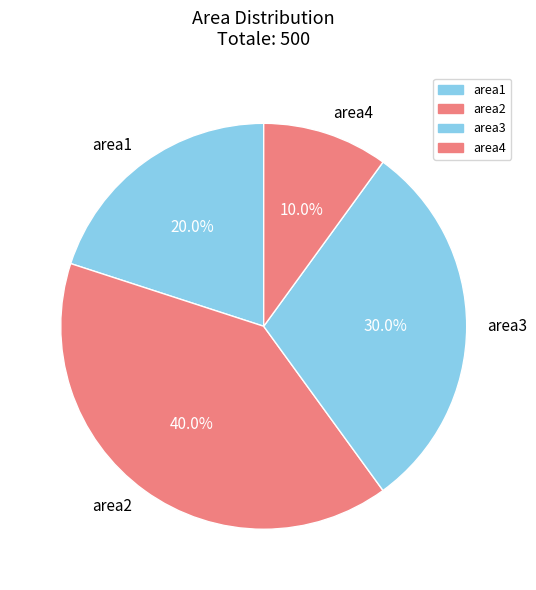

True or false: area4 accounts for 15% of the total.

False